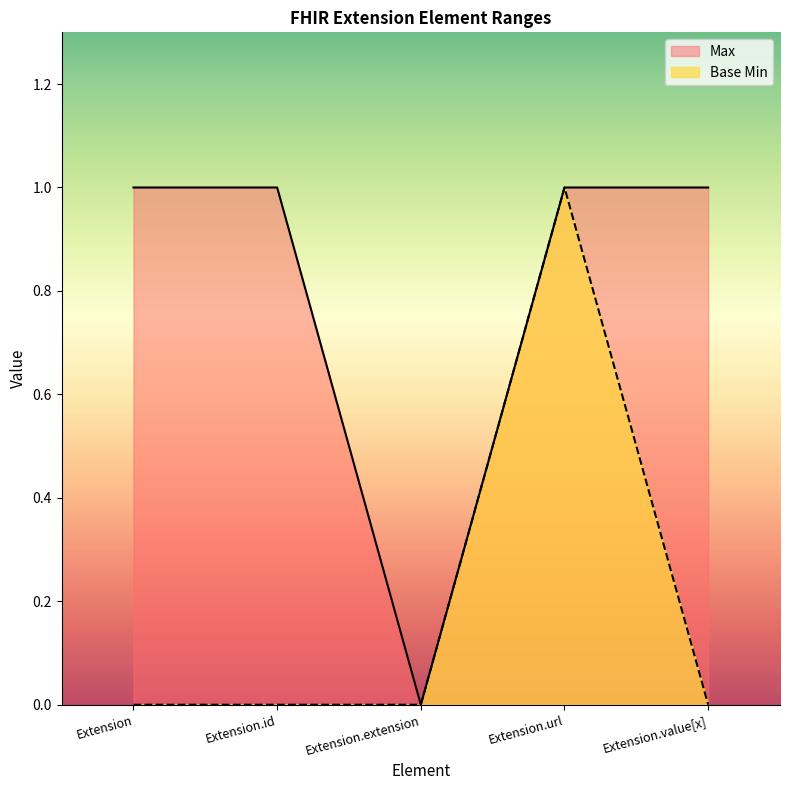

Reading left to right, extract all data points from this chart.

Max: Extension=1	Extension.id=1	Extension.extension=0	Extension.url=1	Extension.value[x]=1
Base Min: Extension=0	Extension.id=0	Extension.extension=0	Extension.url=1	Extension.value[x]=0